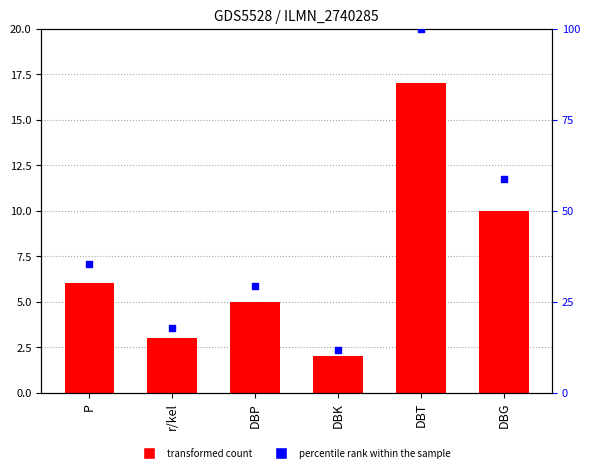

At how many categories does at least one series exceed 57?

2